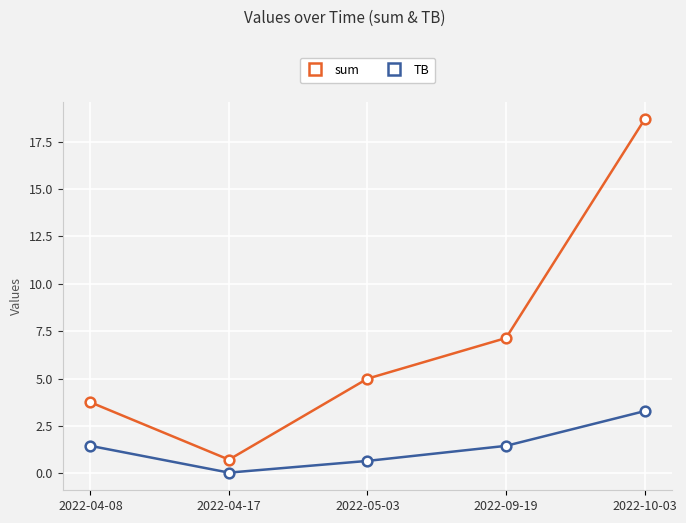

What is the sum of the TB values at 2022-04-08 and 2022-10-03?

4.7